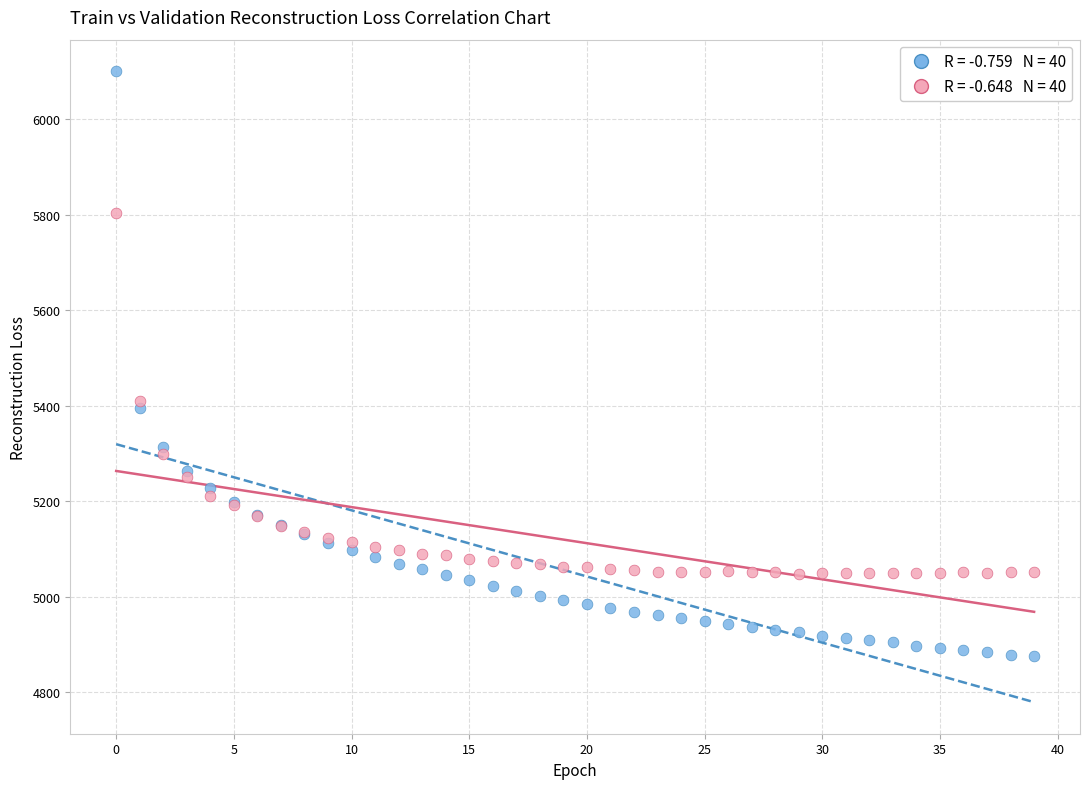

Across all series, what Y value is closest to 5487?

5410.5